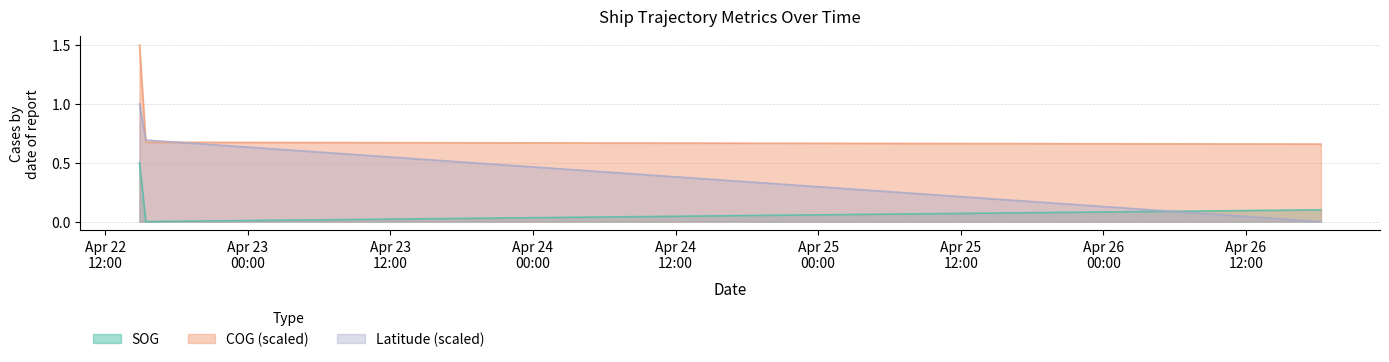

Rank the series at 2024-04-22 14:53:09 from highest to lowest value.

COG, Latitude, SOG